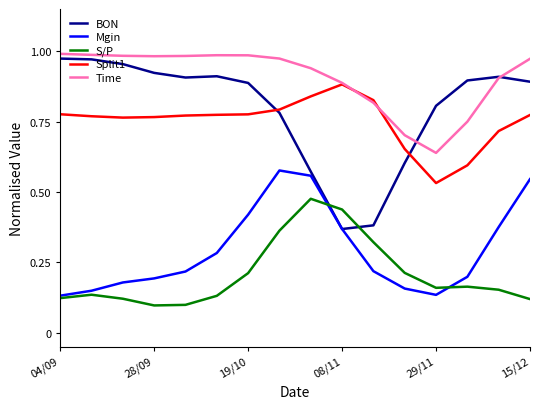

Which series has the largest total across all categories?

Time